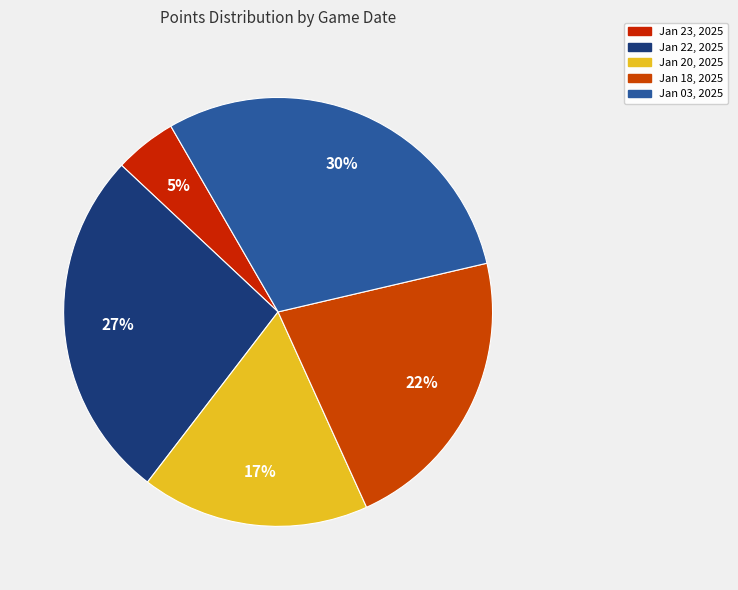

Which category has the smallest portion of the pie?

Jan 23, 2025